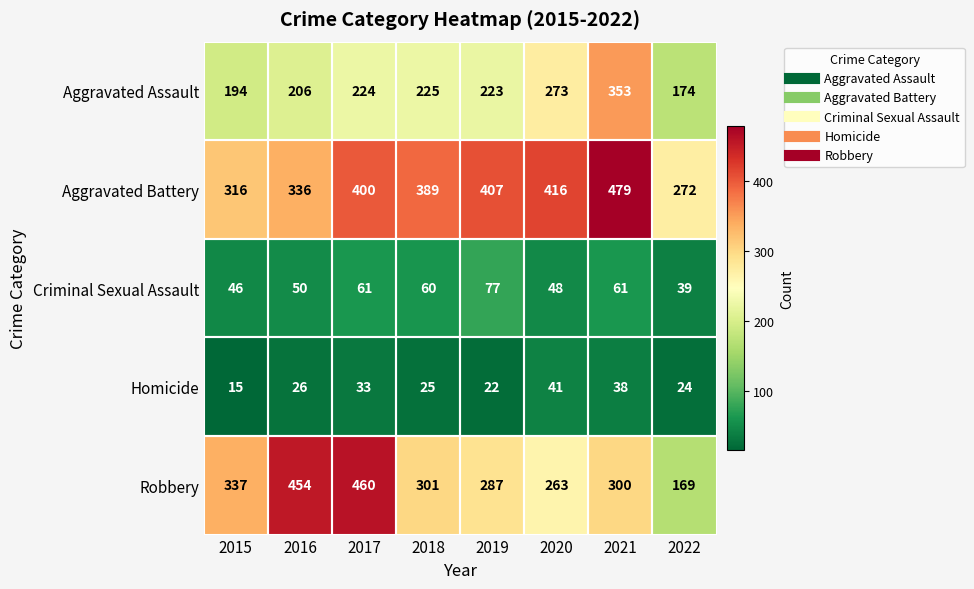

Rank the series at 2015 from highest to lowest value.

Robbery, Aggravated Battery, Aggravated Assault, Criminal Sexual Assault, Homicide